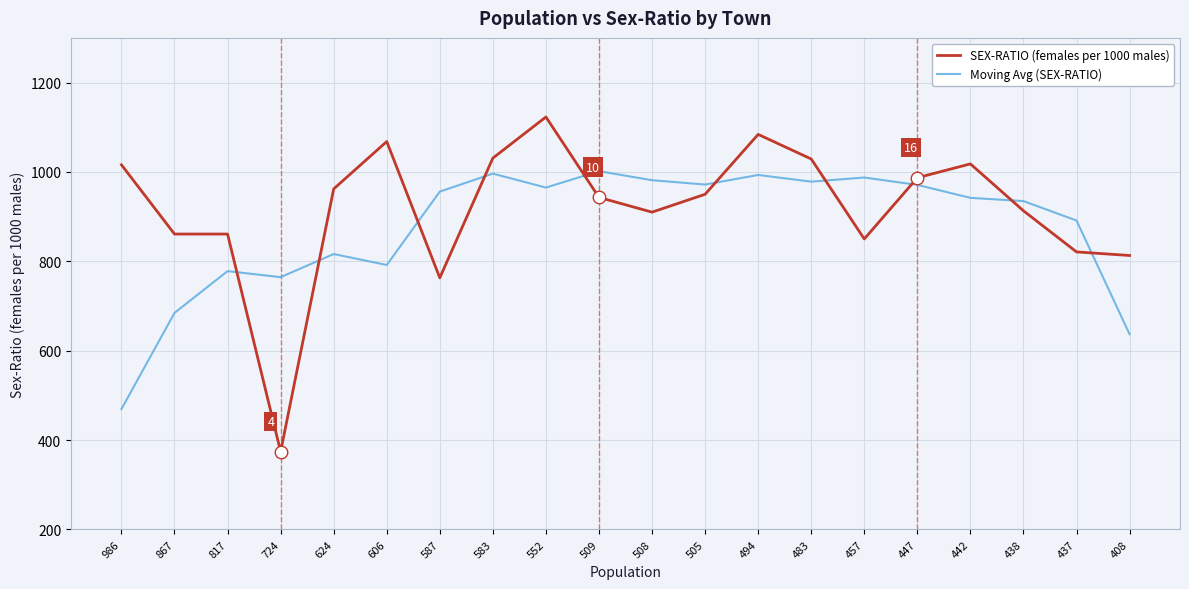

Is the value of SEX-RATIO (females per 1000 males) at 408 greater than the value of Moving Avg (SEX-RATIO) at 552?

No